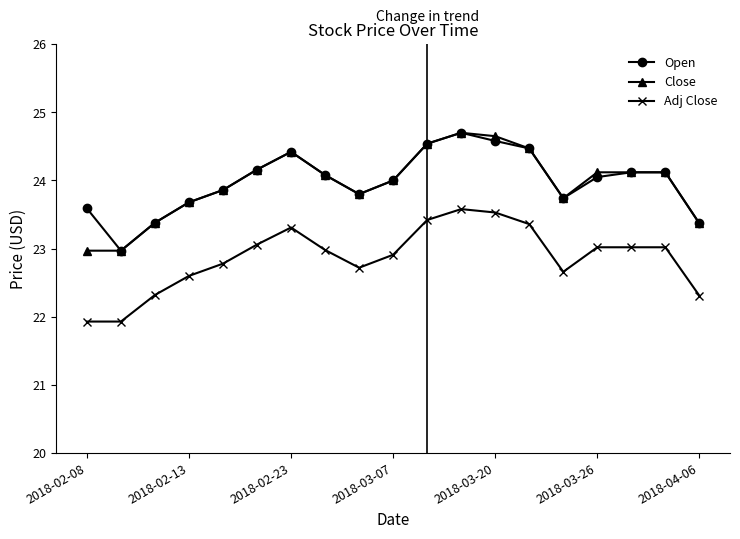

What is the average value of the Close series?

24.0